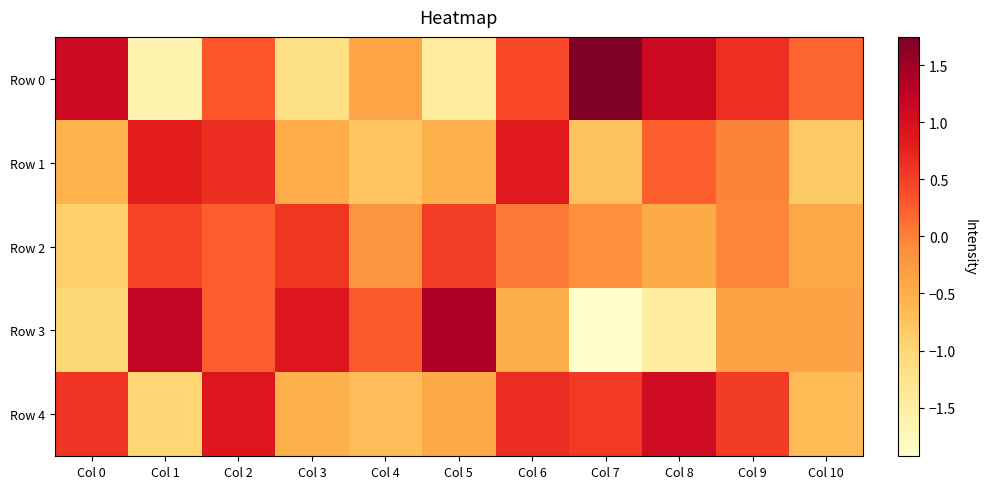

Reading left to right, list all the values displayed in this chart.

Row 0: Col 0=1.1	Col 1=-1.6	Col 2=0.3	Col 3=-1.2	Col 4=-0.4	Col 5=-1.4	Col 6=0.4	Col 7=1.8	Col 8=1.1	Col 9=0.6	Col 10=0.2
Row 1: Col 0=-0.6	Col 1=0.8	Col 2=0.6	Col 3=-0.5	Col 4=-0.8	Col 5=-0.5	Col 6=0.8	Col 7=-0.8	Col 8=0.3	Col 9=-0.0	Col 10=-0.8
Row 2: Col 0=-0.9	Col 1=0.5	Col 2=0.2	Col 3=0.6	Col 4=-0.2	Col 5=0.5	Col 6=0.0	Col 7=-0.1	Col 8=-0.5	Col 9=-0.0	Col 10=-0.4
Row 3: Col 0=-1.0	Col 1=1.2	Col 2=0.2	Col 3=0.9	Col 4=0.3	Col 5=1.4	Col 6=-0.5	Col 7=-1.9	Col 8=-1.5	Col 9=-0.4	Col 10=-0.4
Row 4: Col 0=0.6	Col 1=-1.0	Col 2=0.9	Col 3=-0.5	Col 4=-0.7	Col 5=-0.4	Col 6=0.7	Col 7=0.5	Col 8=1.1	Col 9=0.5	Col 10=-0.7